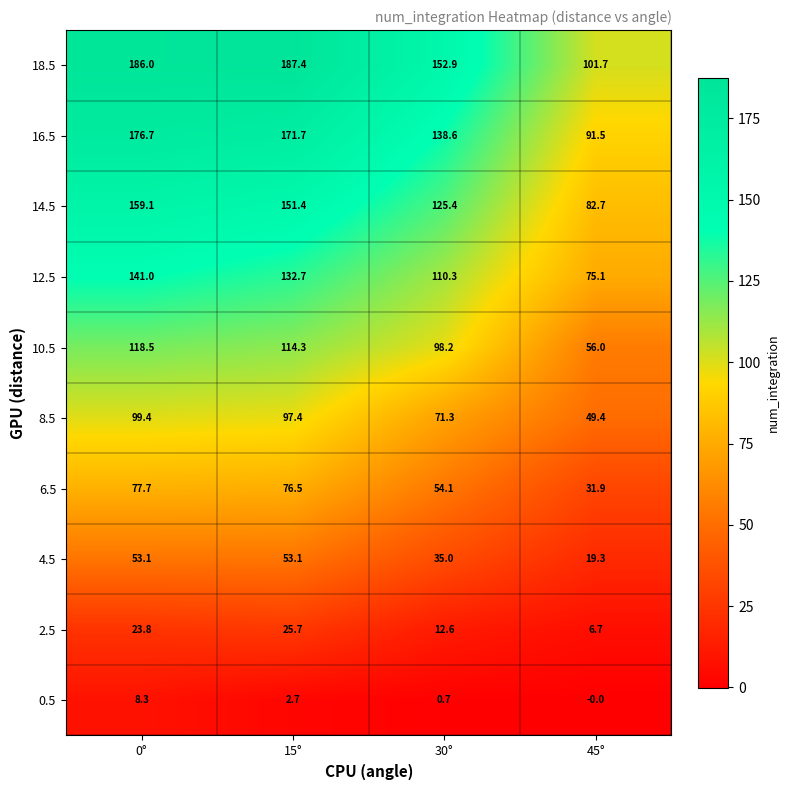

What is the spread (max minus min) of values at 30°?

152.2